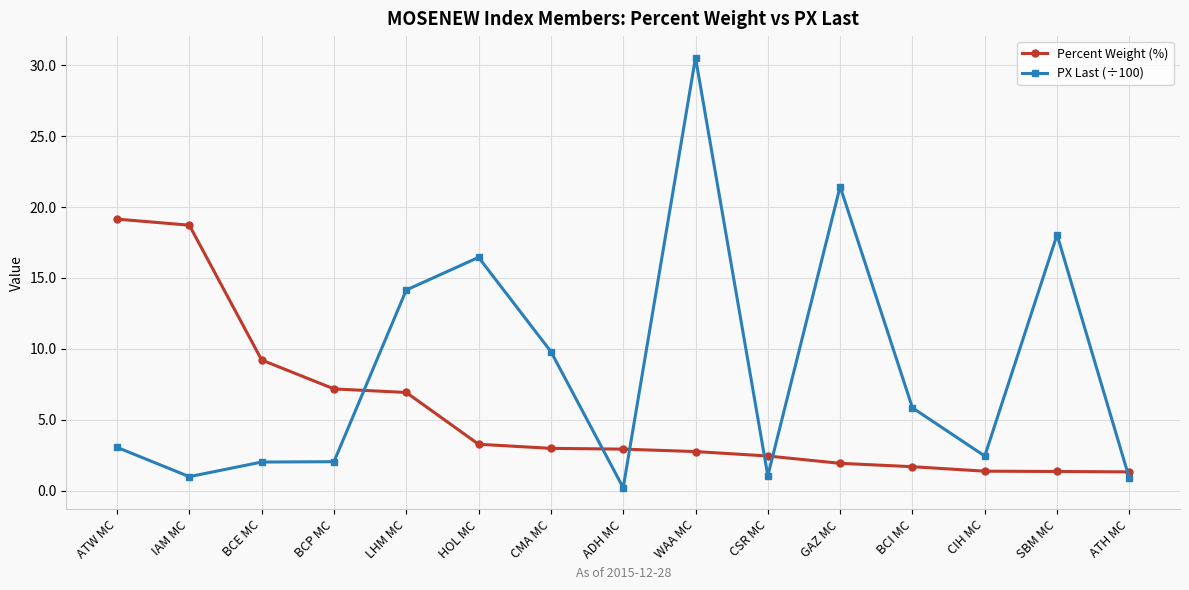

Is the value of Percent Weight (%) at HOL MC greater than the value of PX Last (÷100) at IAM MC?

Yes